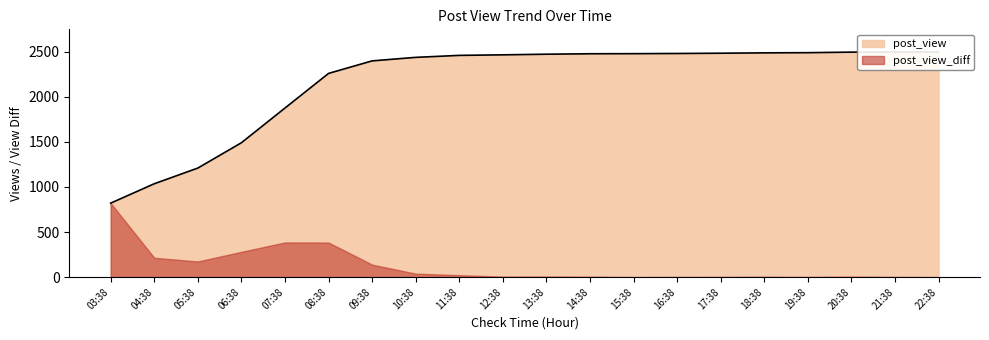

What is the label of the 19th point from the left?

21:38